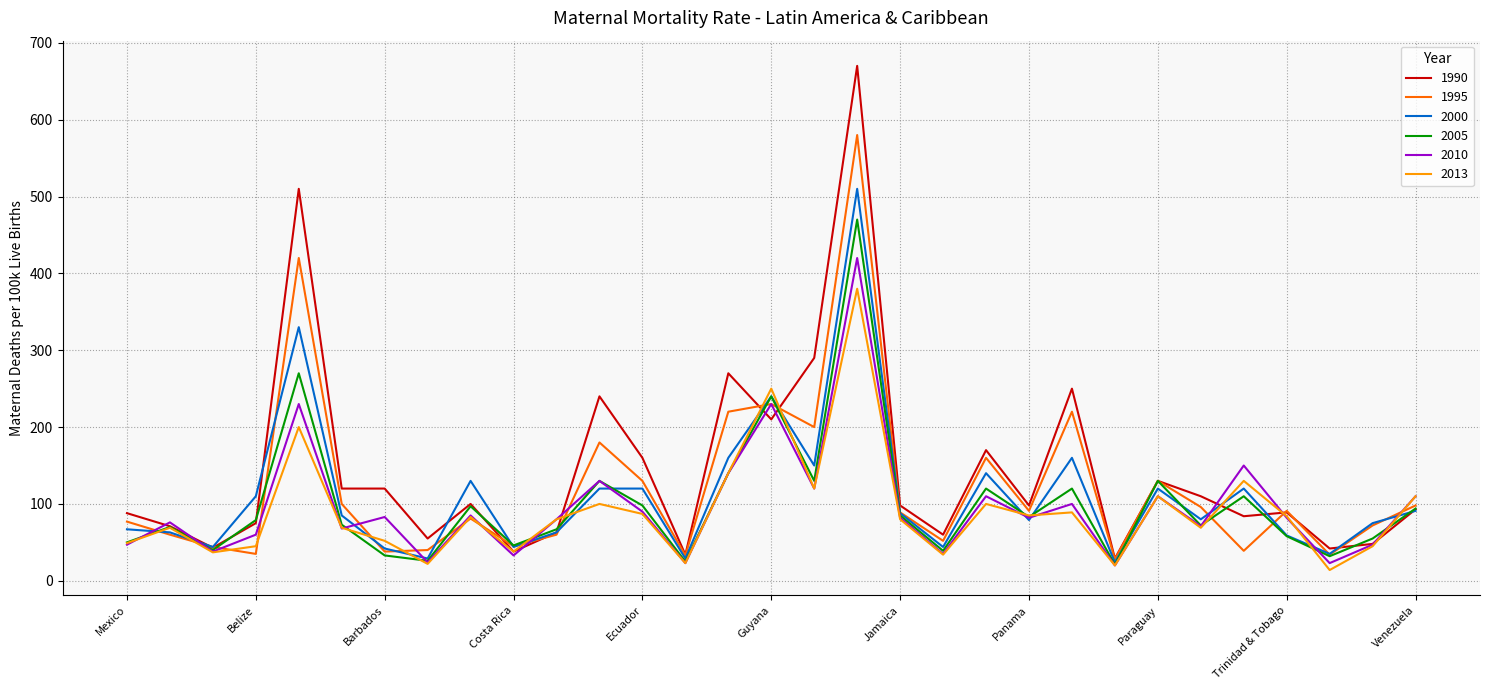

Rank the series by their maximum value, from highest to lowest.

1990, 1995, 2000, 2005, 2010, 2013